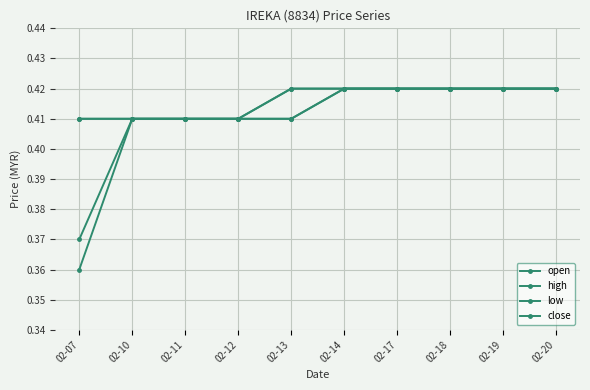

Reading left to right, transcribe all the data shown in this chart.

open: 0.4	0.4	0.4	0.4	0.4	0.4	0.4	0.4	0.4	0.4
high: 0.4	0.4	0.4	0.4	0.4	0.4	0.4	0.4	0.4	0.4
low: 0.4	0.4	0.4	0.4	0.4	0.4	0.4	0.4	0.4	0.4
close: 0.4	0.4	0.4	0.4	0.4	0.4	0.4	0.4	0.4	0.4